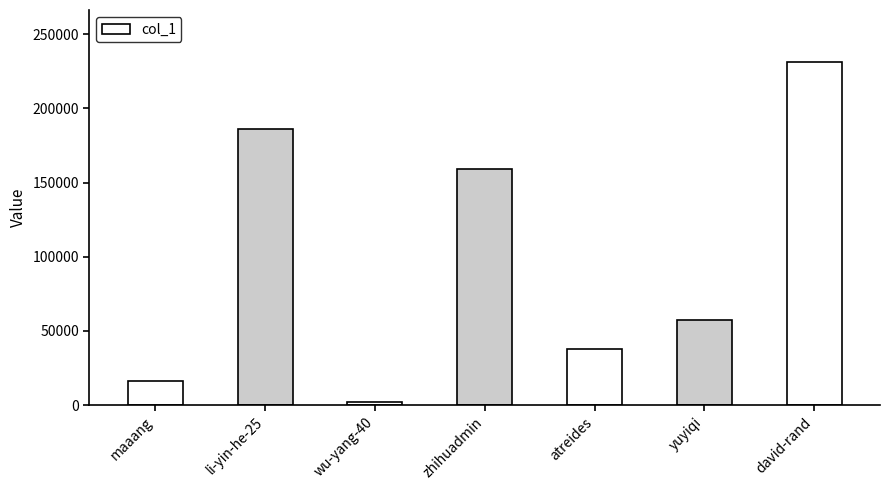

How many bars are there in total?

7